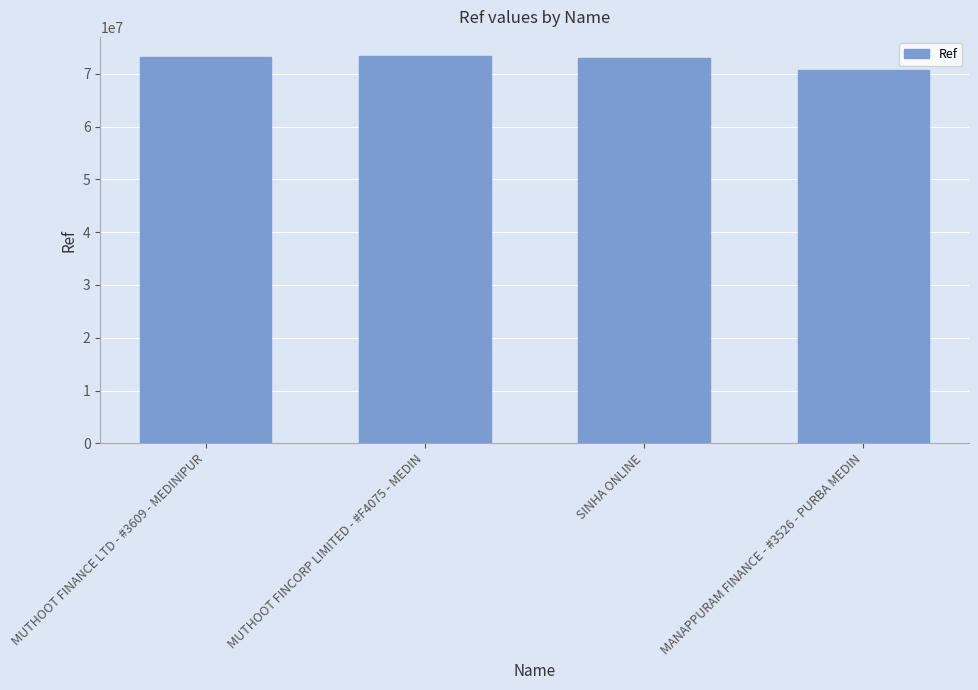

Which category has the lowest value across all series?

MANAPPURAM FINANCE - #3526 - PURBA MEDIN